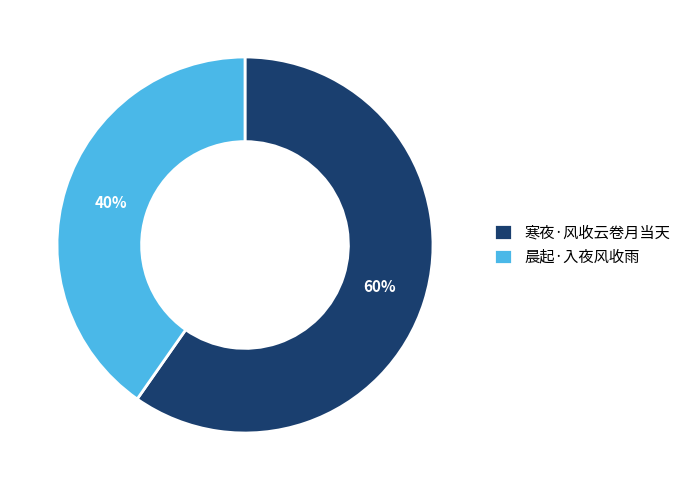

To the nearest percent, what portion does 寒夜·风收云卷月当天 represent?

60%